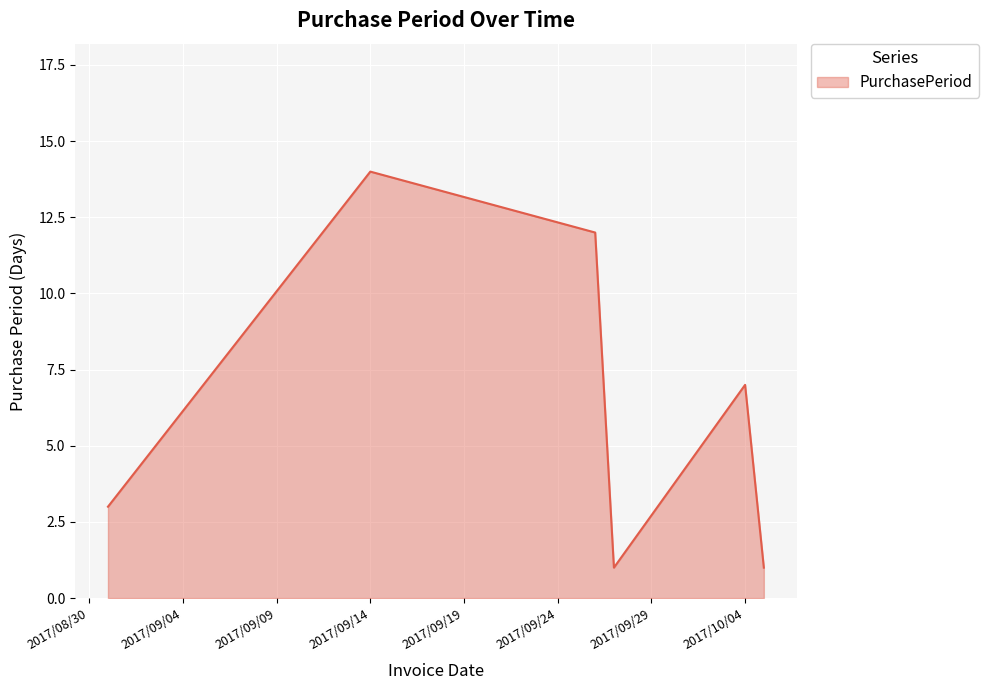

What is the difference between the second highest and minimum values?

11